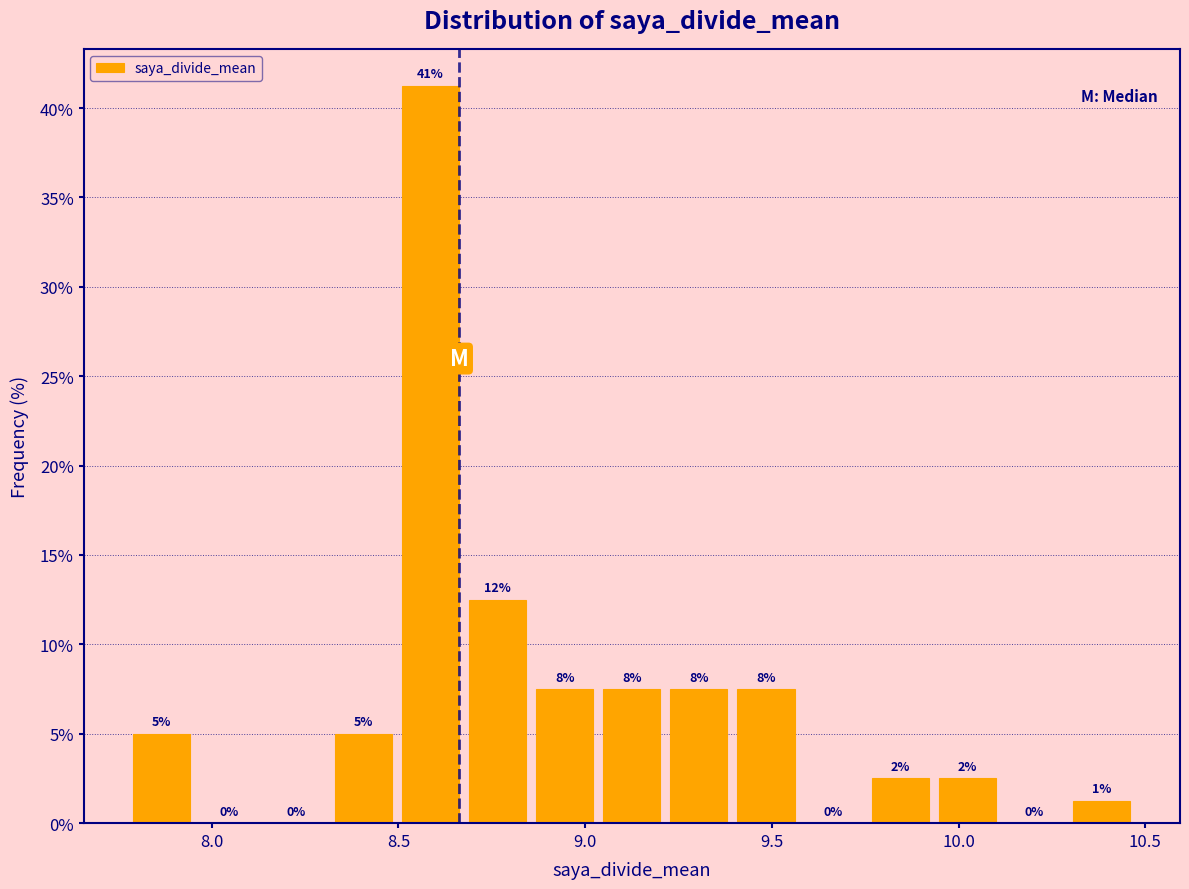

Around what value on the x-axis is the tallest bar? Give the approximate position of its centre, as read against the axis.

8.60